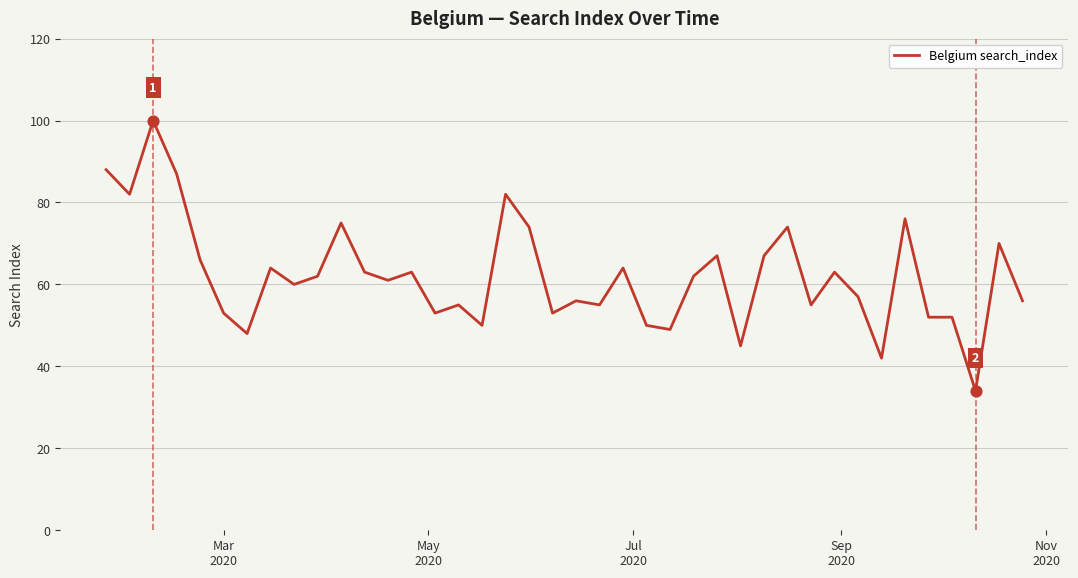

What is the smallest value displayed?

34